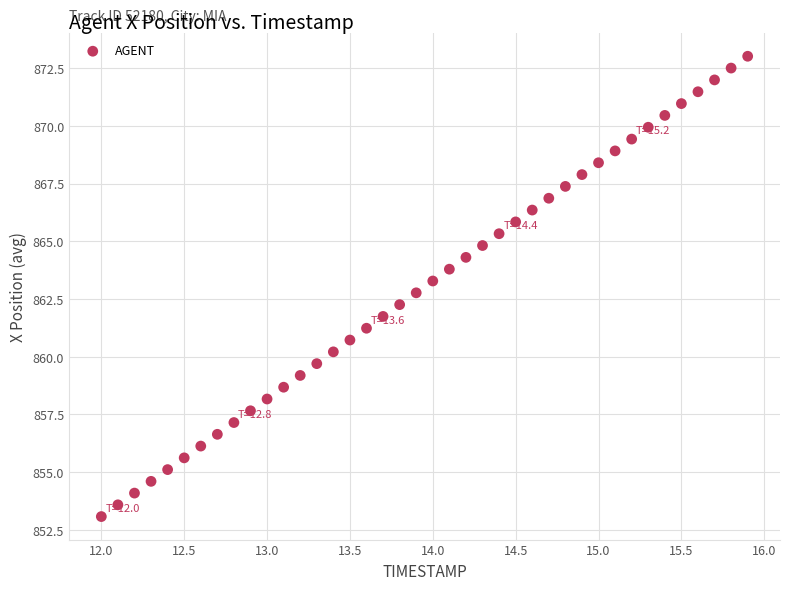

What is the range of X values (max minus min)?

3.9